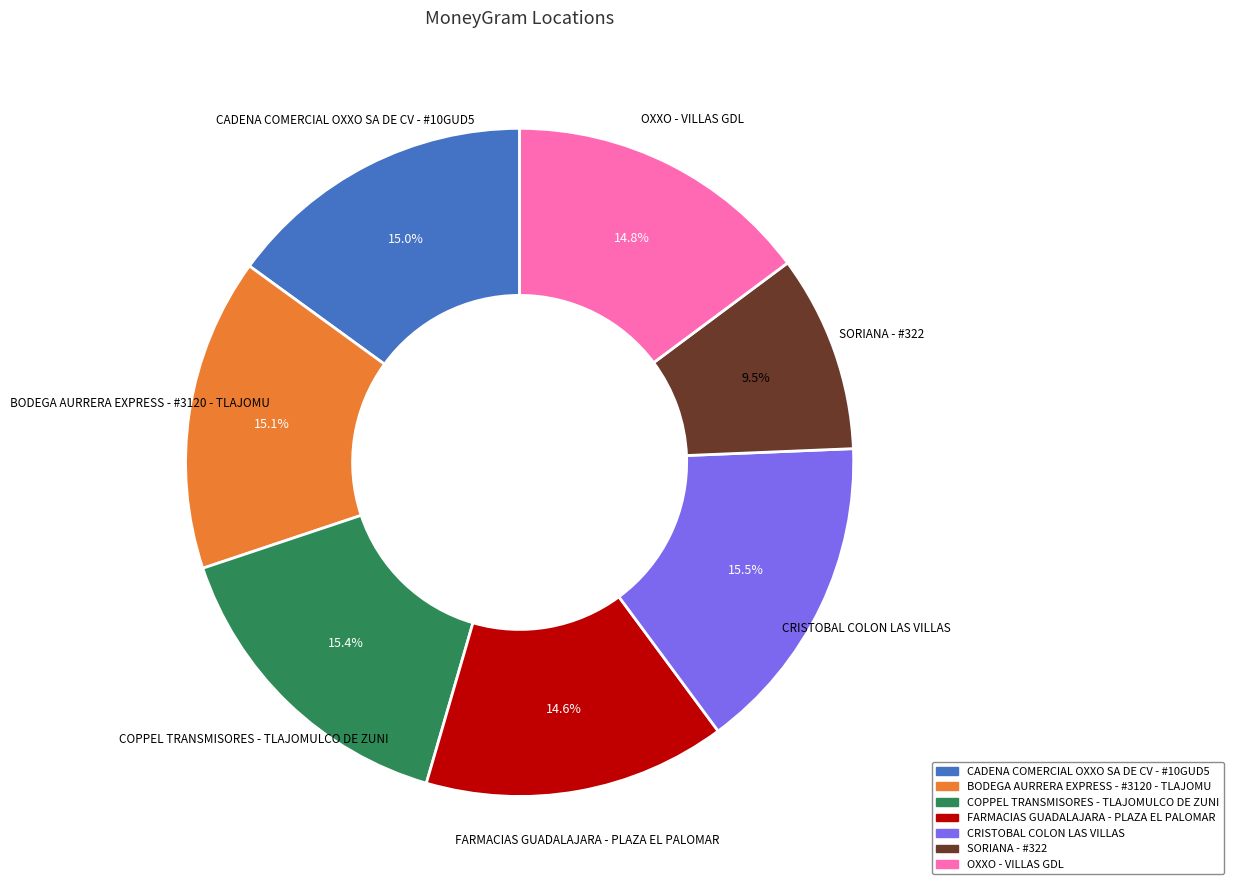

Between FARMACIAS GUADALAJARA - PLAZA EL PALOMAR and SORIANA - #322, which is larger?

FARMACIAS GUADALAJARA - PLAZA EL PALOMAR